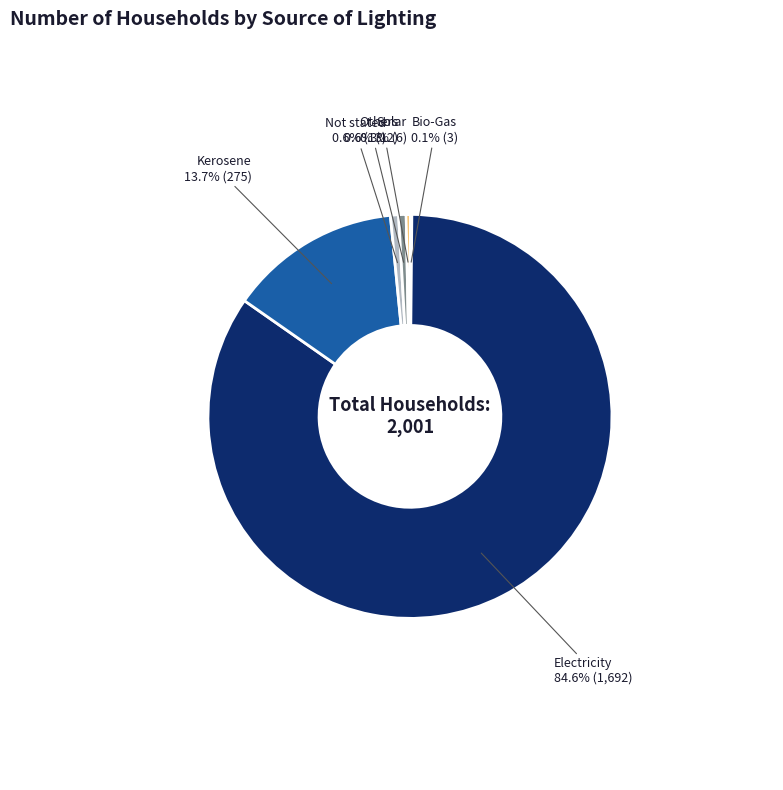

Which slice is the largest?

Electricity